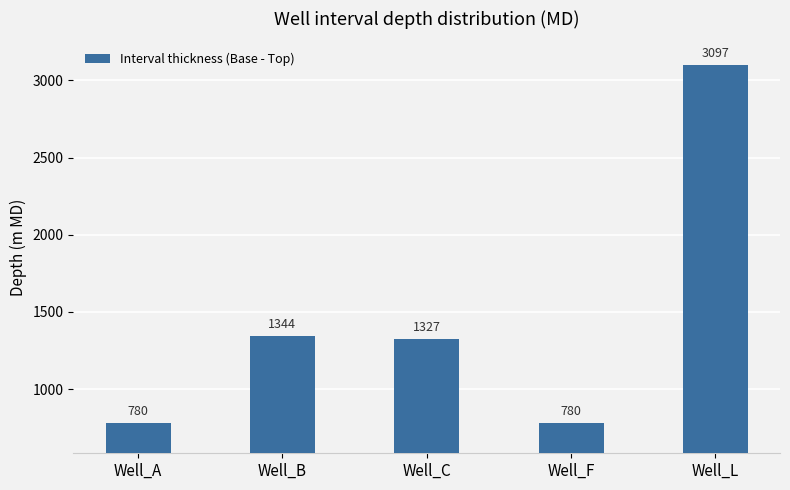

At which label does the data first exceed 1327?

Well_B